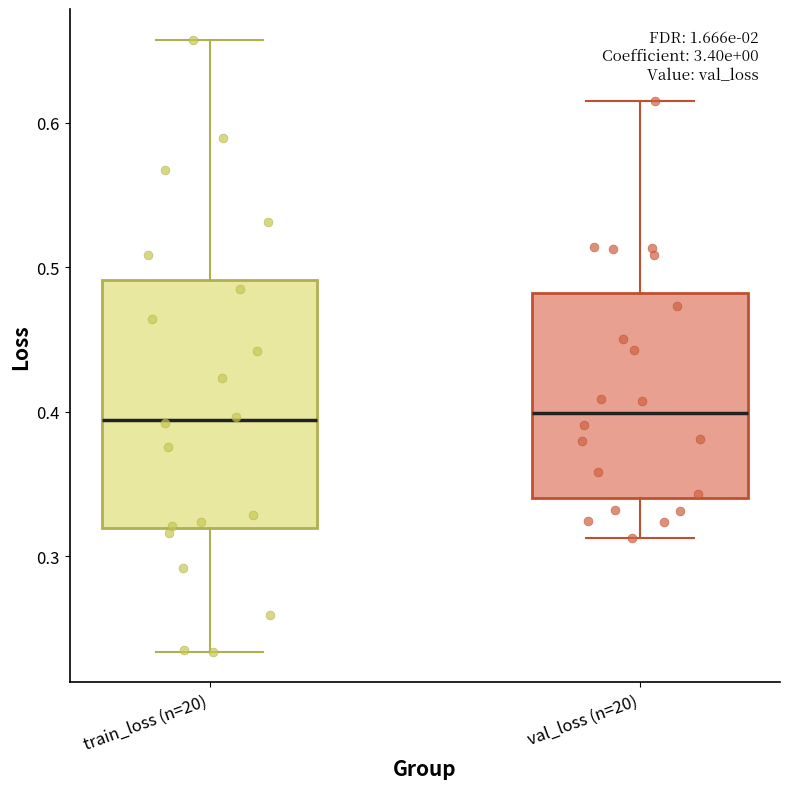

Reading left to right, transcribe this box plot: for each box, give where its median line is, the range the box spans, and where its two whiskers end, as read against the y-axis. The values are not printed on the chart, so give them approximately, as read against the axis.

train_loss (n=20): median 0.39, box 0.32 to 0.49, whiskers 0.23 to 0.66
val_loss (n=20): median 0.40, box 0.34 to 0.48, whiskers 0.31 to 0.61